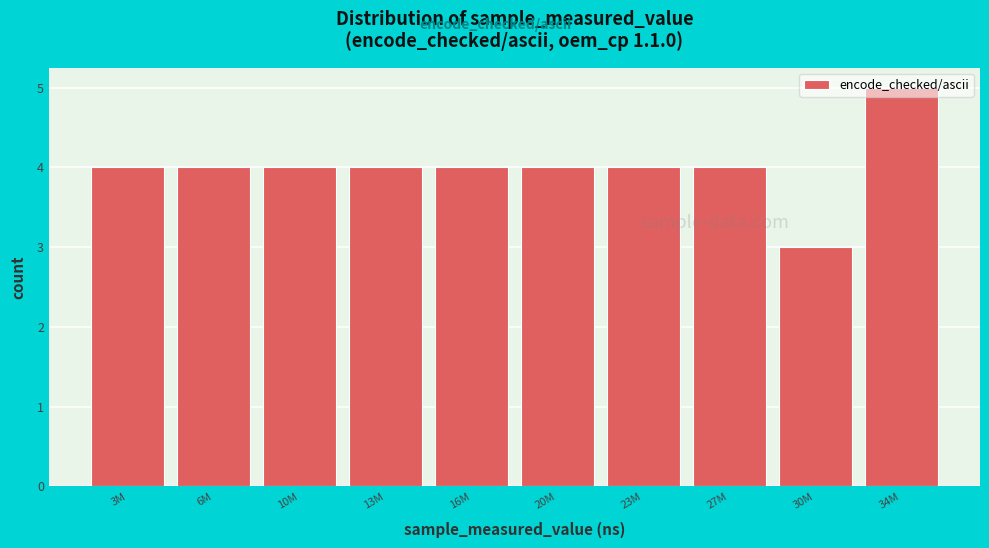

What is the sum of all values?

40